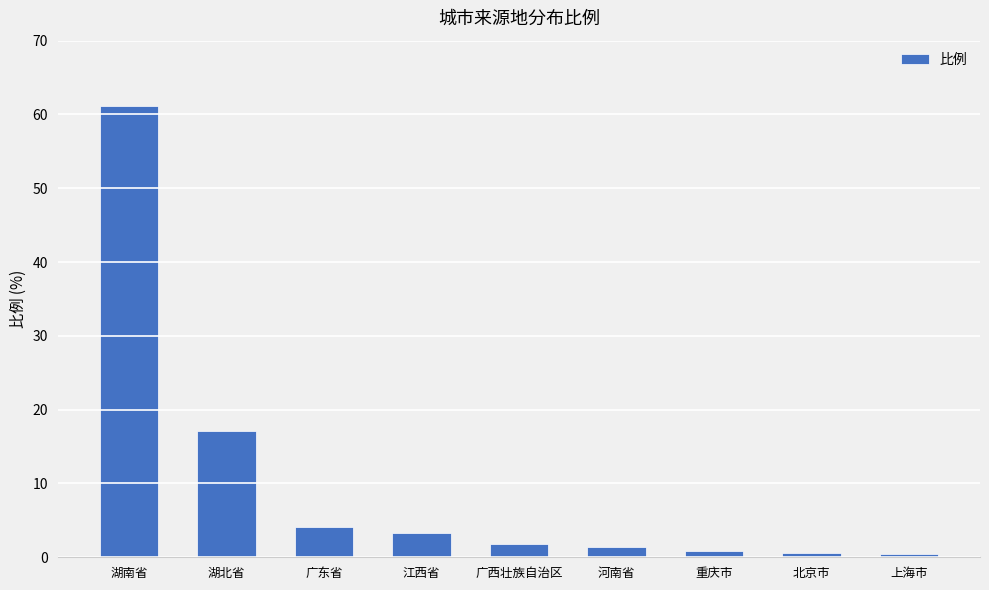

What is the label of the 6th bar from the left?

河南省